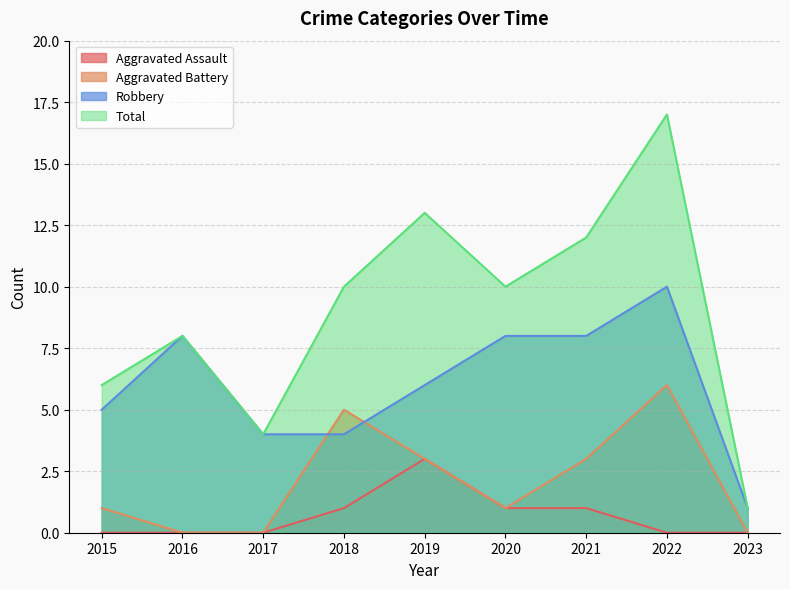

How many values in the Robbery series exceed 6?

4